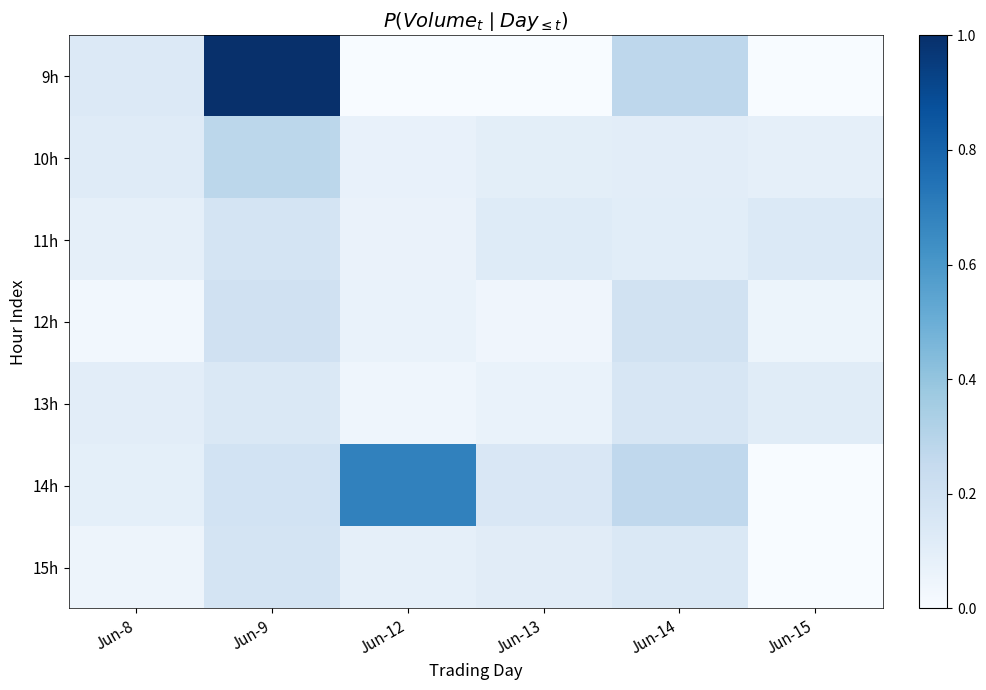

At which category does the chart reach its peak across all series?

Jun-9